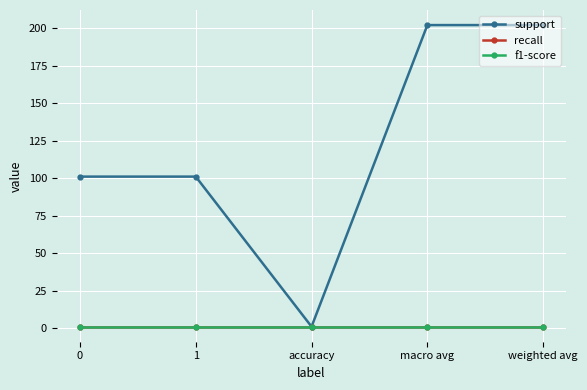

Does the chart have visible grid lines?

Yes